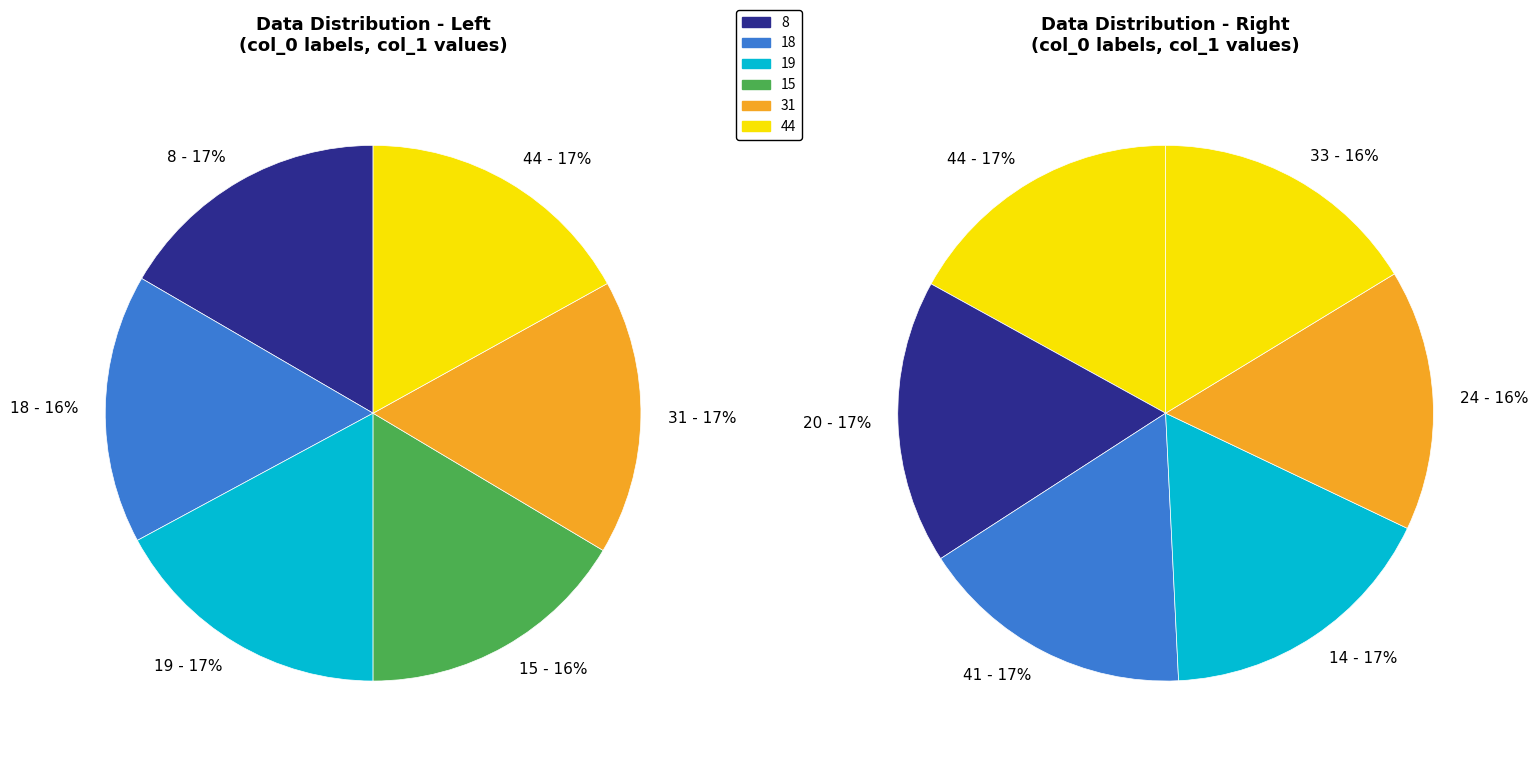

Which has a higher value, 19 or 31?

19